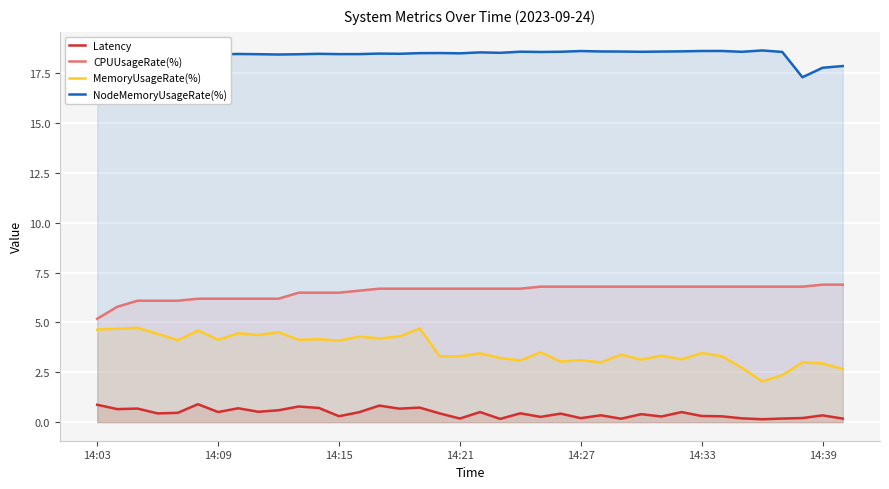

Rank the series at 14:39 from lowest to highest value.

Latency, MemoryUsageRate(%), CPUUsageRate(%), NodeMemoryUsageRate(%)